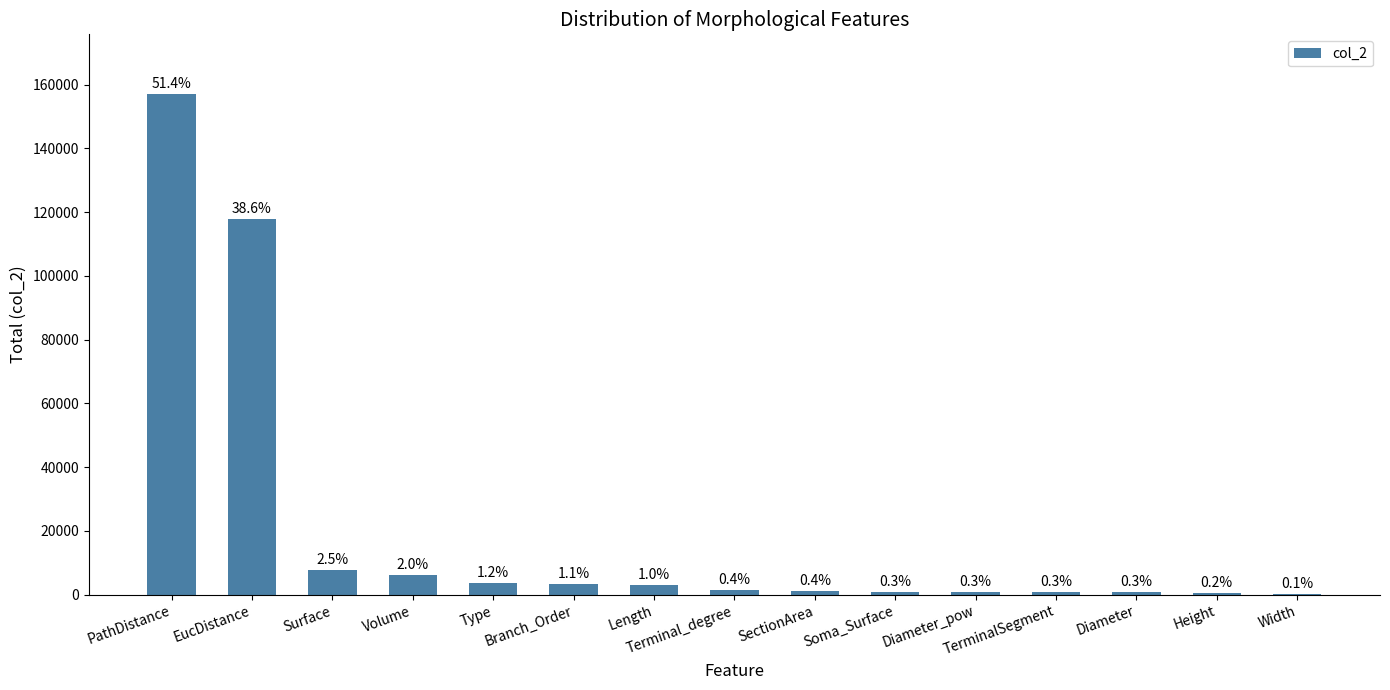

What is the smallest value displayed?

167.5